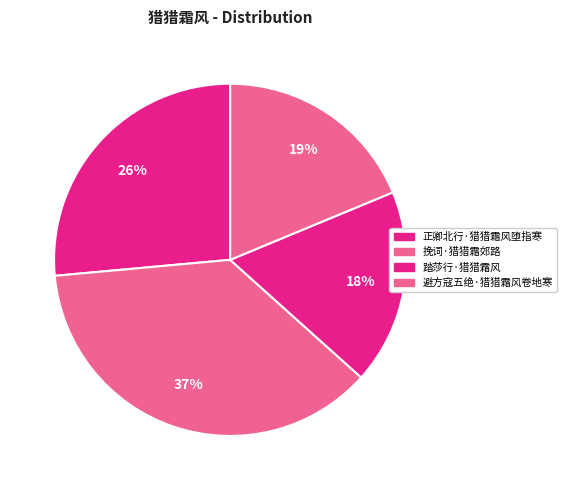

True or false: 挽词·猎猎霜郊路 accounts for 29% of the total.

False